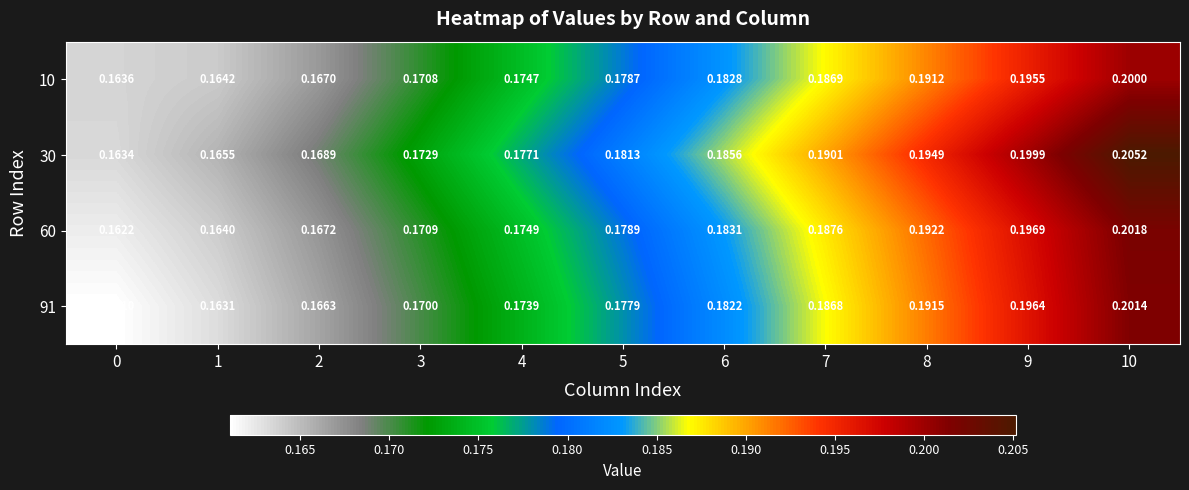

Rank the series at 7 from highest to lowest value.

30, 60, 10, 91